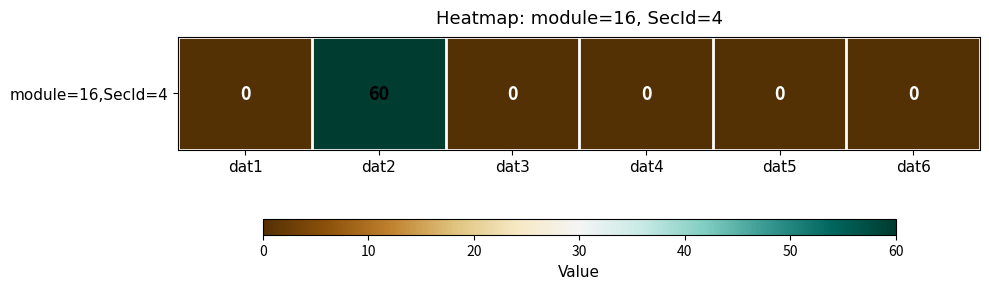

Count the number of categories in the chart.

6